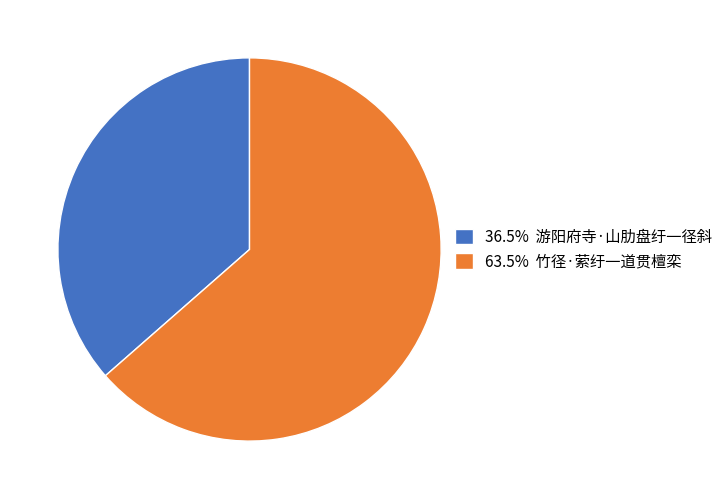

Combined, do 36.5% 游阳府寺·山肋盘纡一径斜 and 63.5% 竹径·萦纡一道贯檀栾 account for over 50%?

Yes